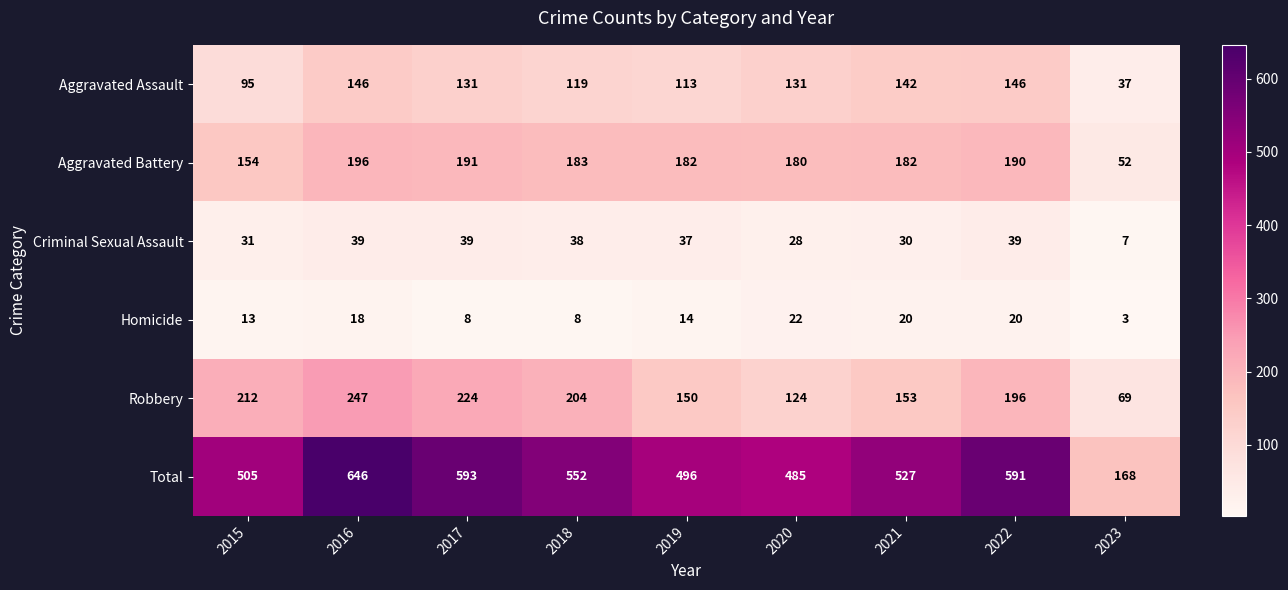

What is the average value of the Aggravated Assault series?

118